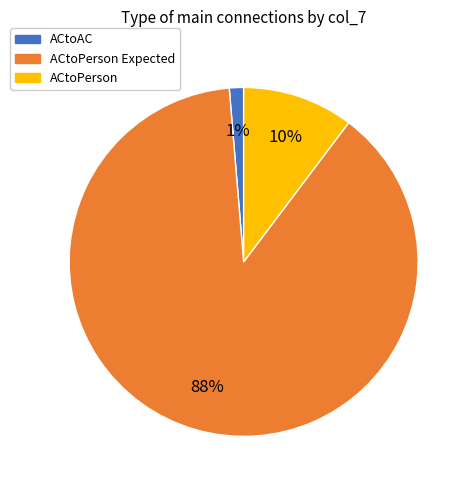

Is there a majority slice in this chart?

Yes